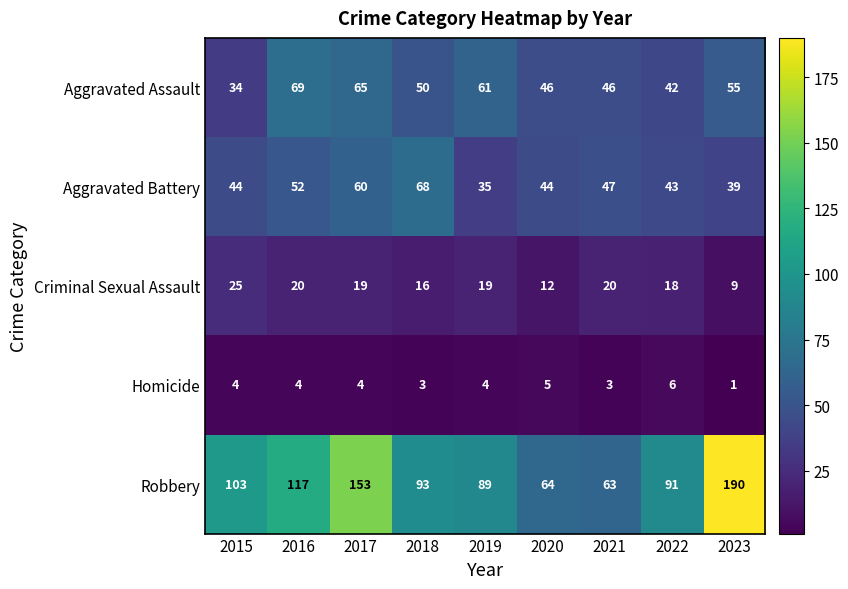

Where is Robbery nearest to the value 126?

2016